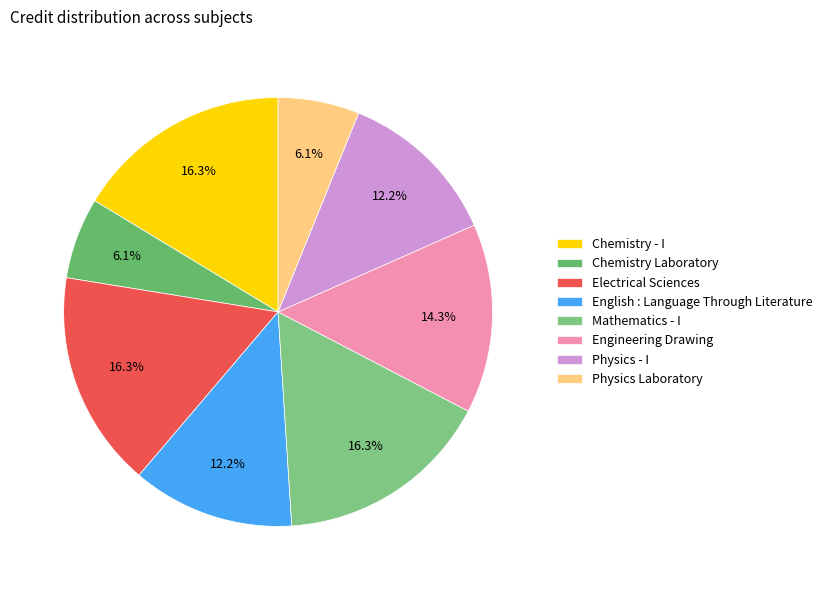

Does Engineering Drawing represent more than half of the total?

No